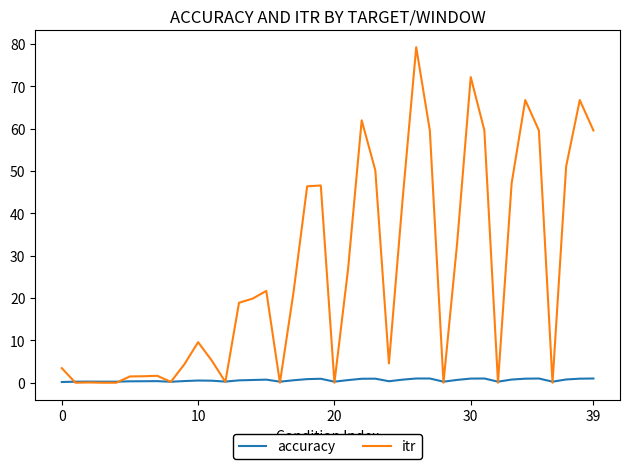

Which series has the largest range (max minus min)?

itr